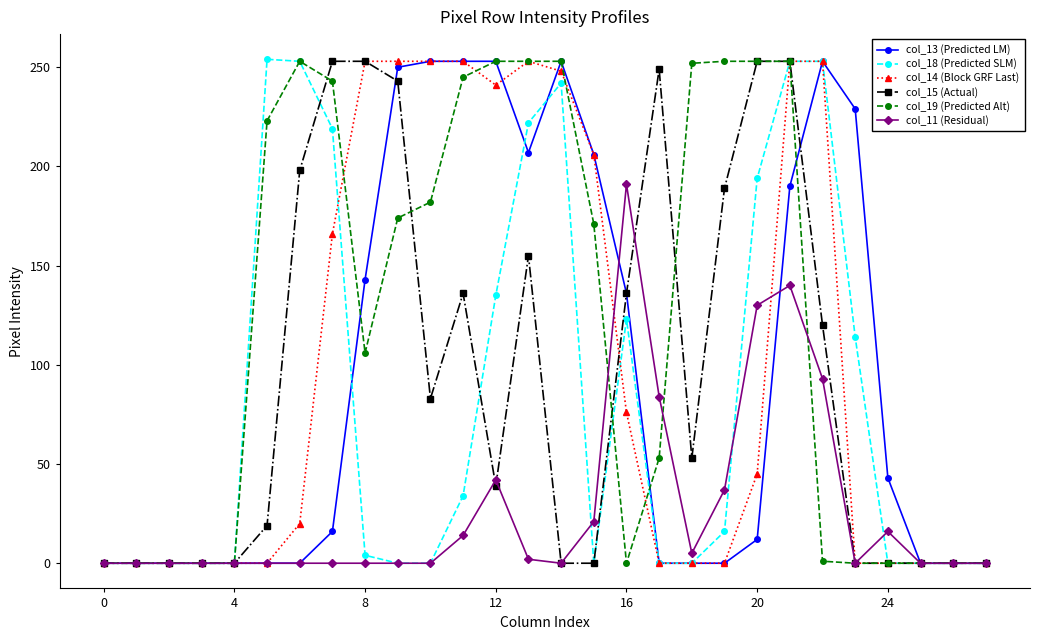

Which series has the largest total across all categories?

col_19 (Predicted Alt)